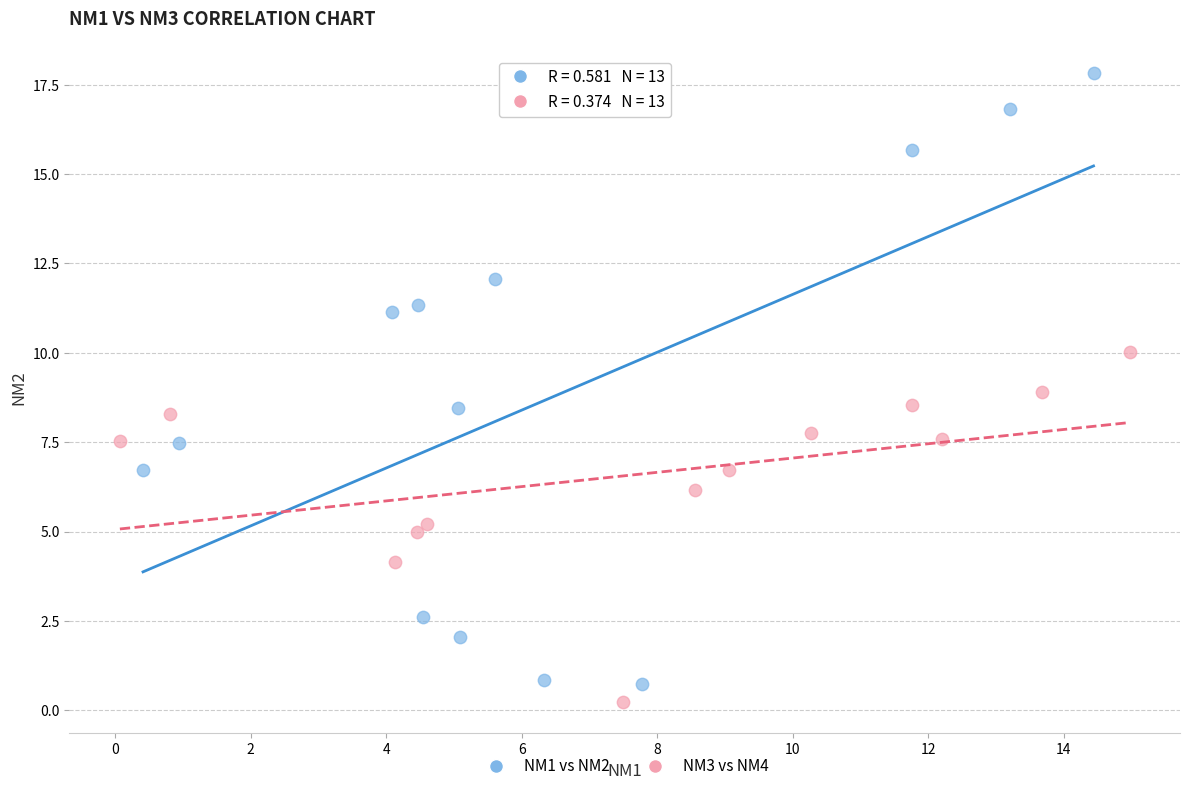

Which series reaches the maximum Y coordinate?

NM1 vs NM2